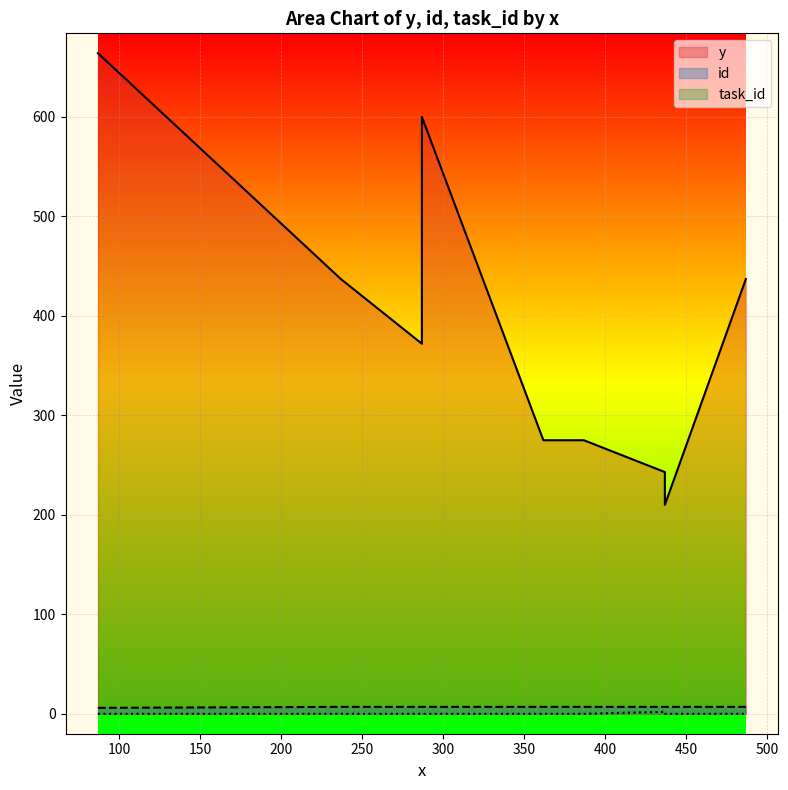

Count the number of data series in this chart.

3